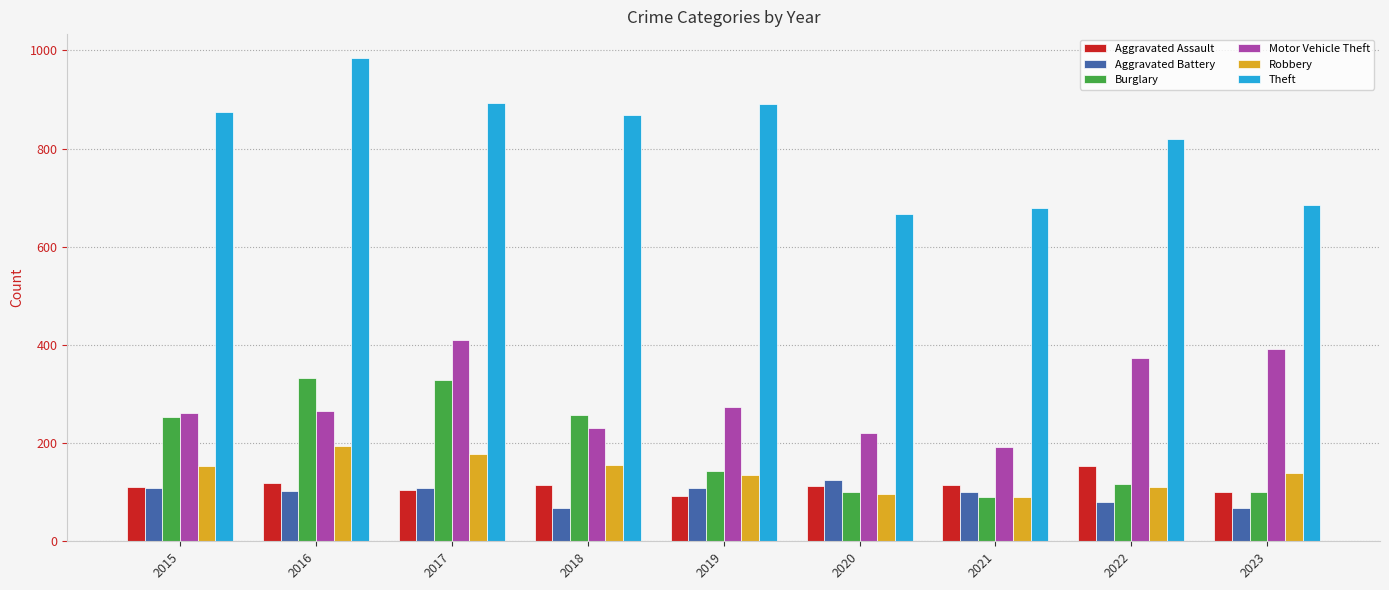

At how many categories does at least one series exceed 558?

9